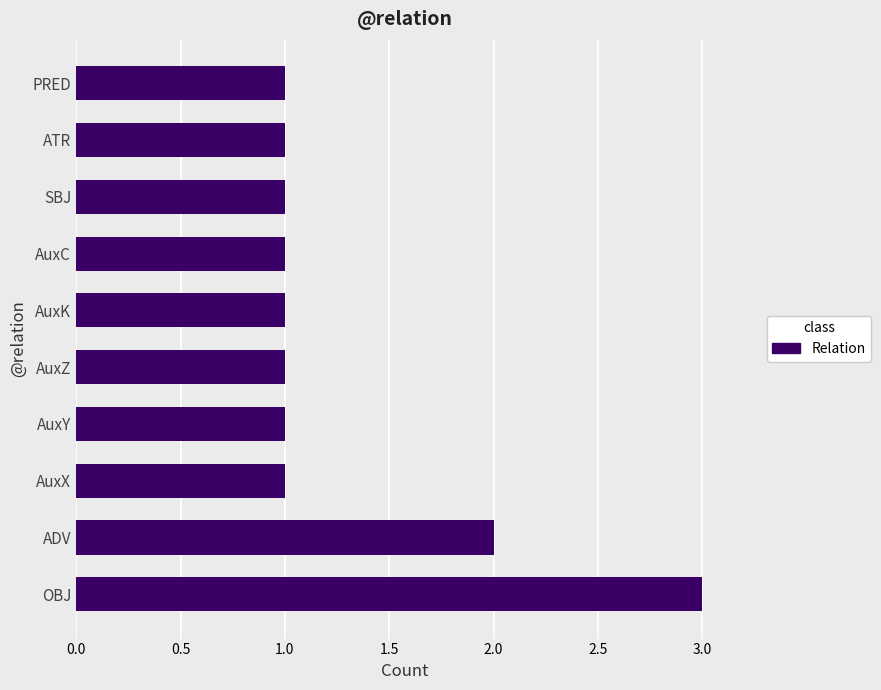

Is it true that the value at AuxY is 1?

True